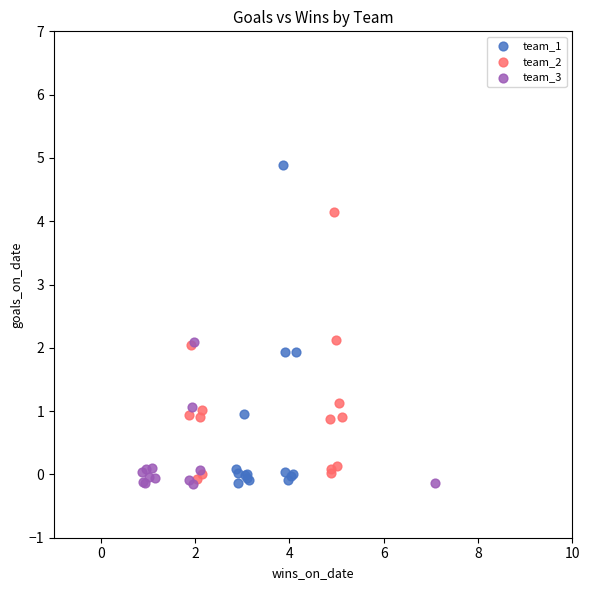

Which series reaches the maximum Y coordinate?

team_1